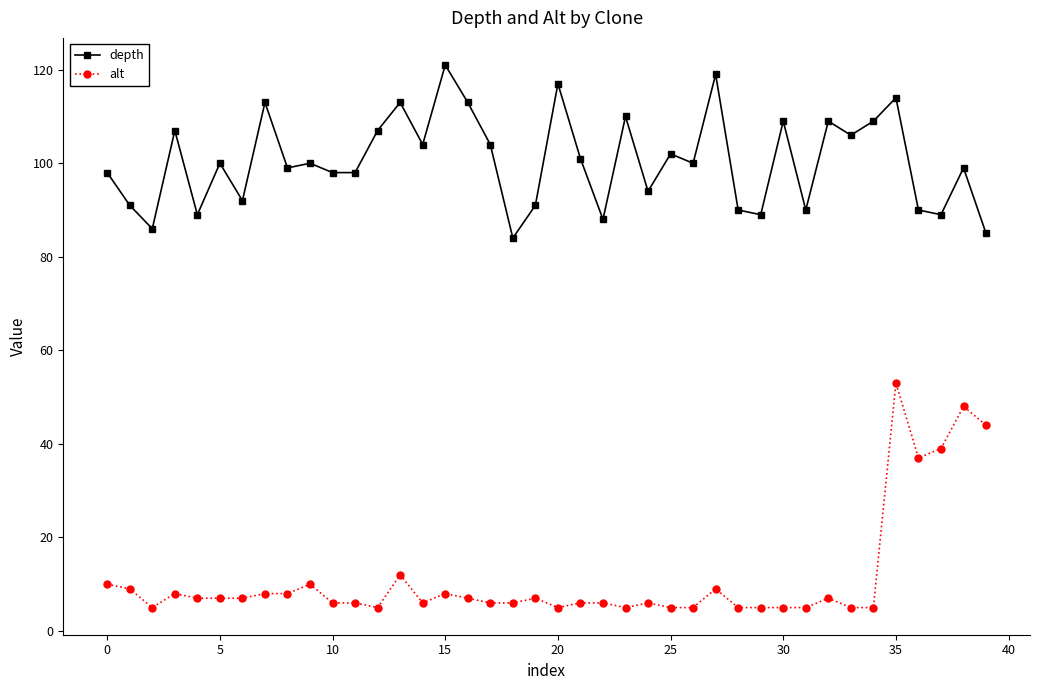

True or false: alt and depth cross at least once.

False